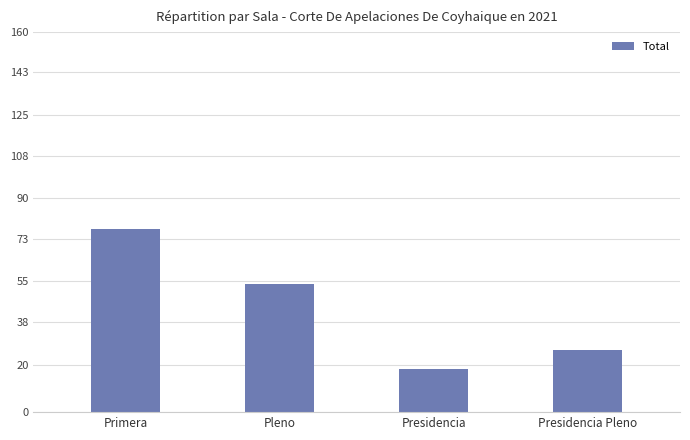

At which label is the value closest to 47?

Pleno